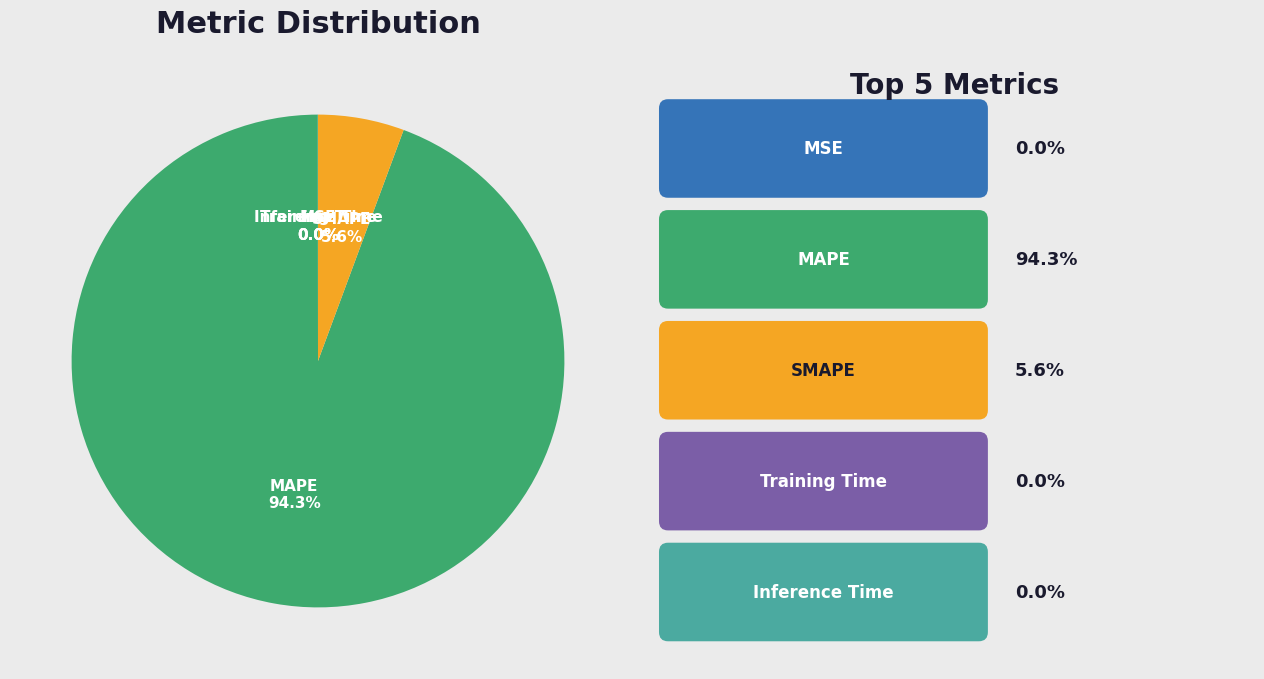

Is the sum of MAPE and SMAPE greater than half?

Yes